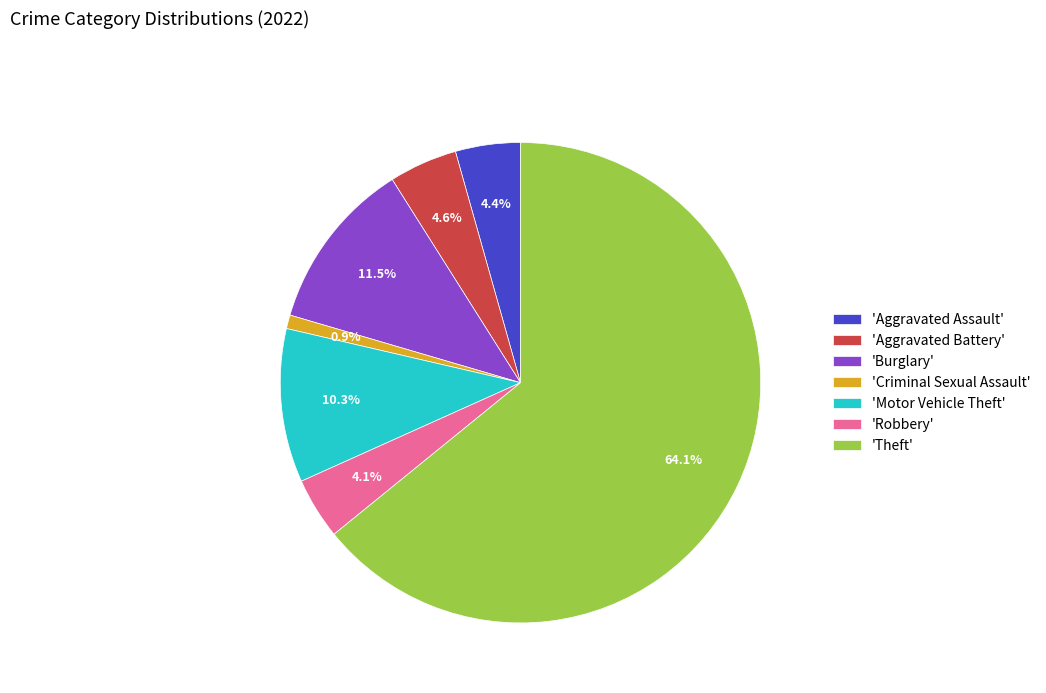

Which category has the biggest portion of the pie?

'Theft'